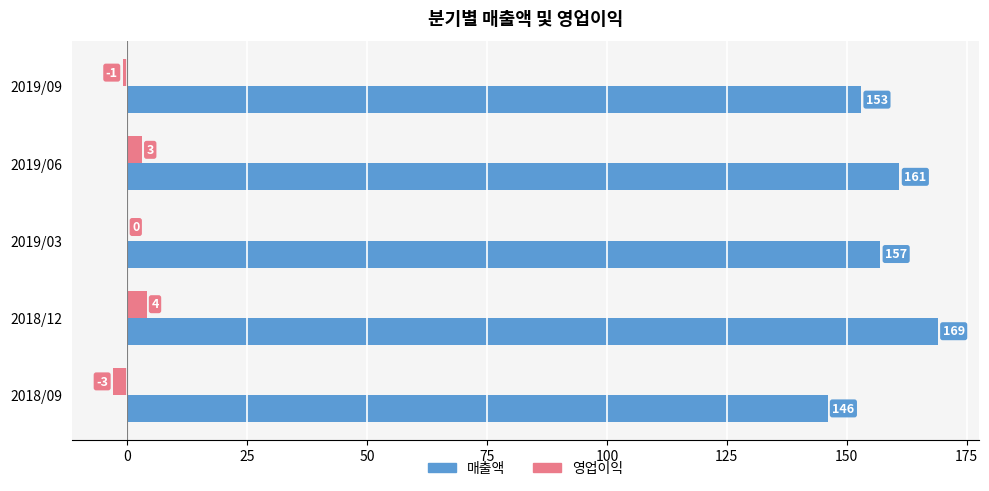

How many 영업이익 values are between -1 and 3?

3